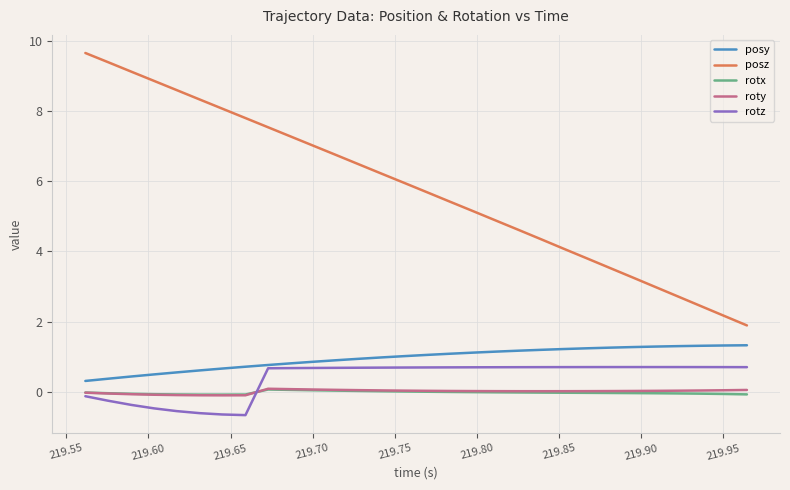

Which series has the largest range (max minus min)?

posz